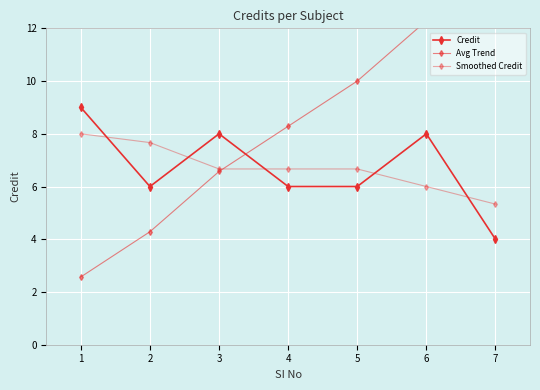

Is it true that Smoothed Credit equals 13.5 at 1?

False